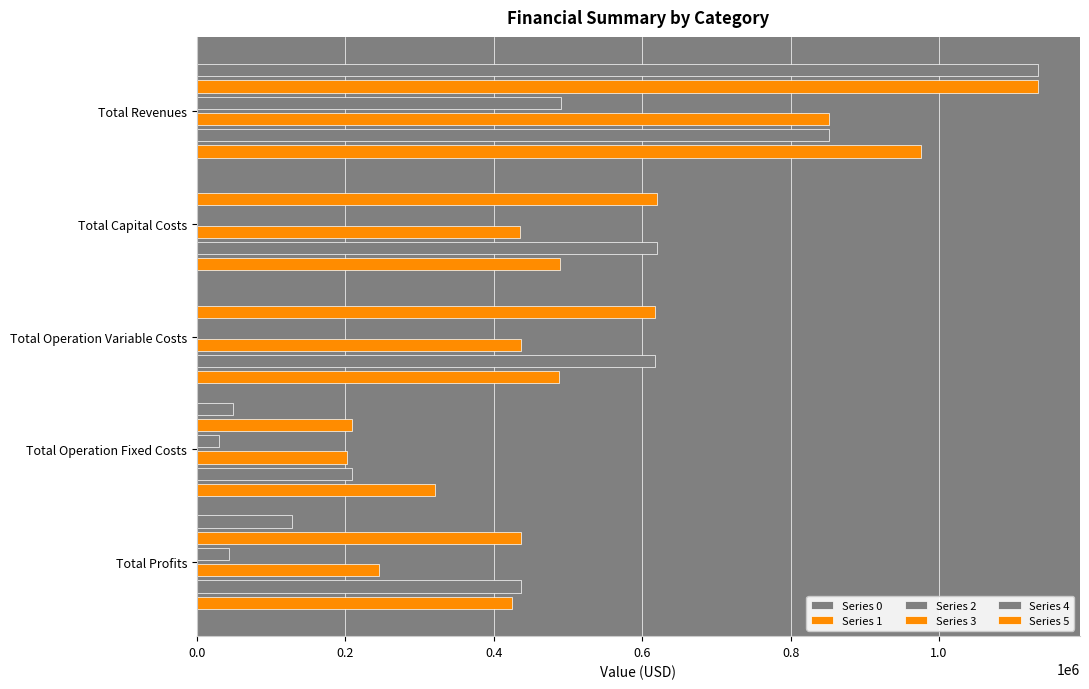

What is the average value of the Series 4 series?

546953.8